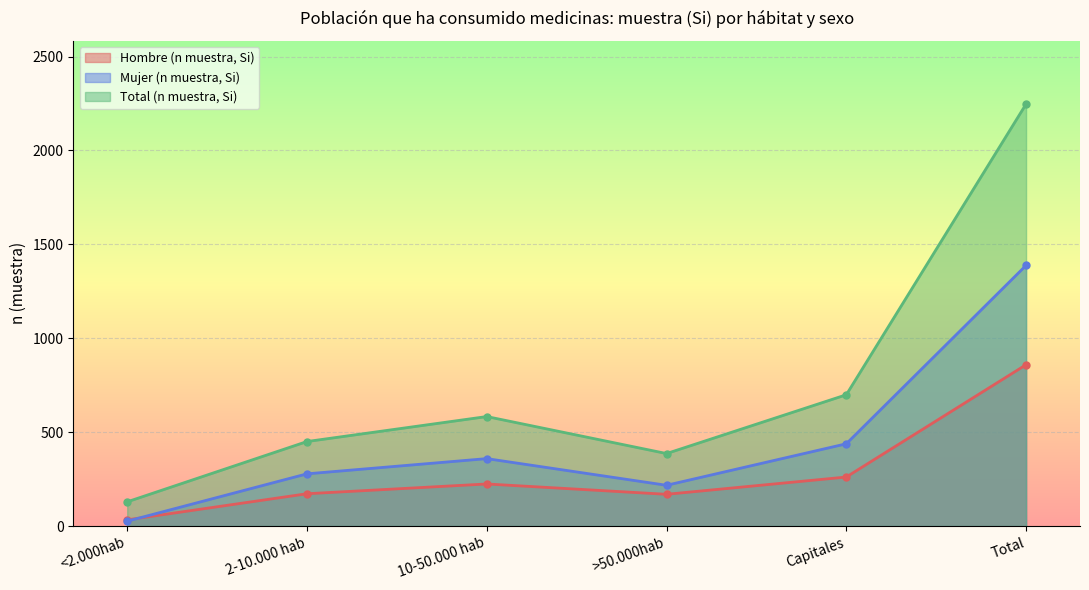

Where is Mujer (n muestra, Si) nearest to the value 707?

Capitales